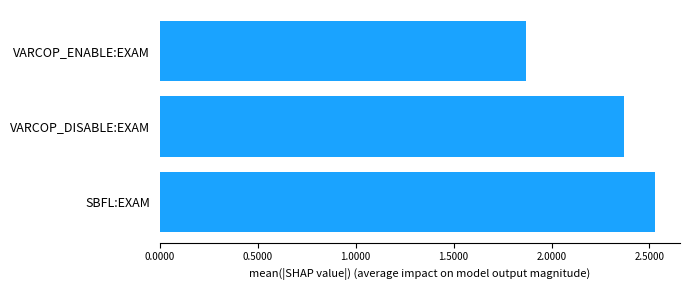

List the labels in order of value, smallest first.

VARCOP_ENABLE:EXAM, VARCOP_DISABLE:EXAM, SBFL:EXAM